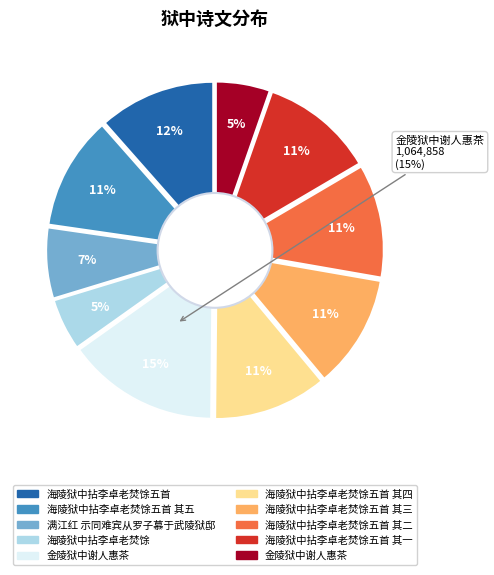

How many segments does this pie chart have?

10